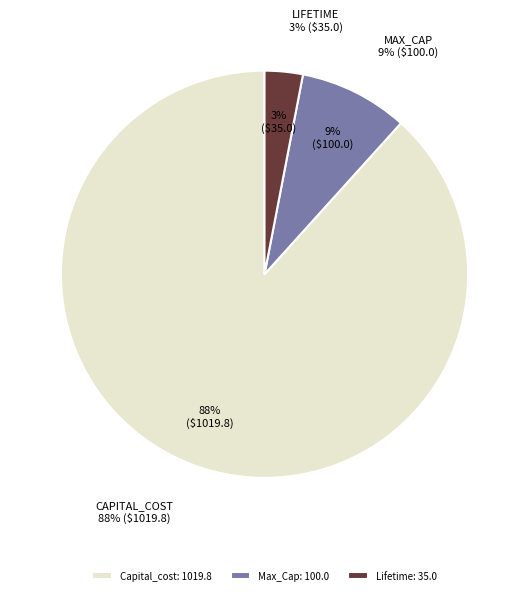

How many slices are in this pie chart?

3